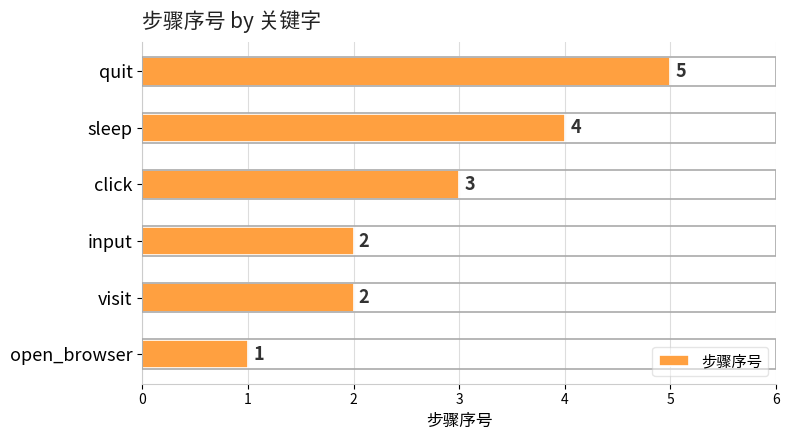

How many bars are there in total?

6